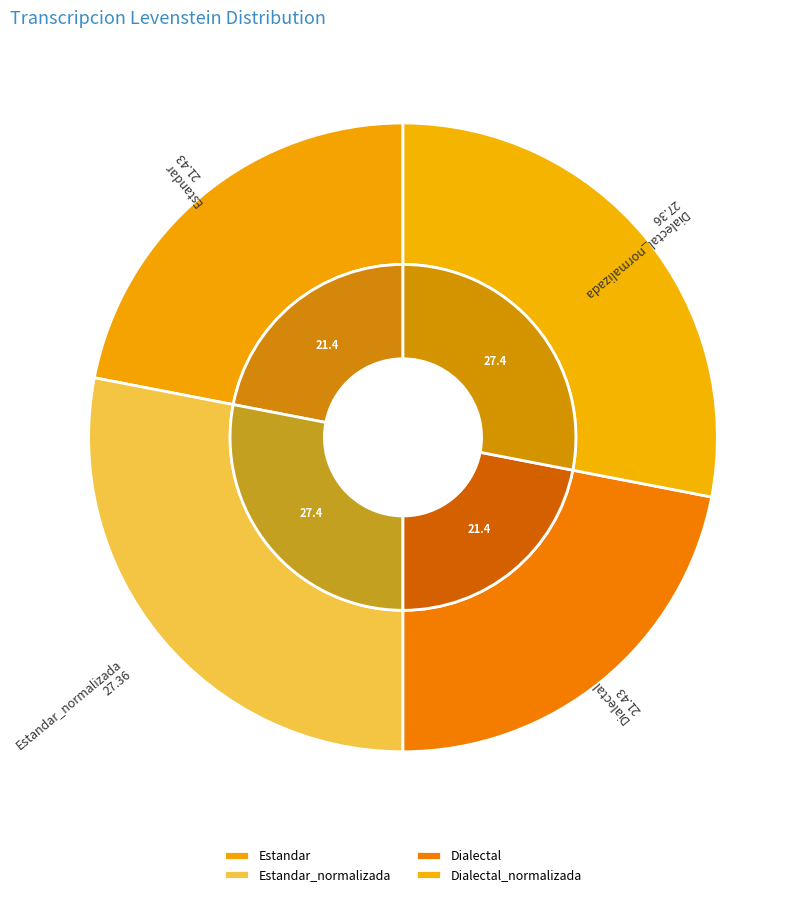

Does Dialectal account for over 50% of the chart?

No